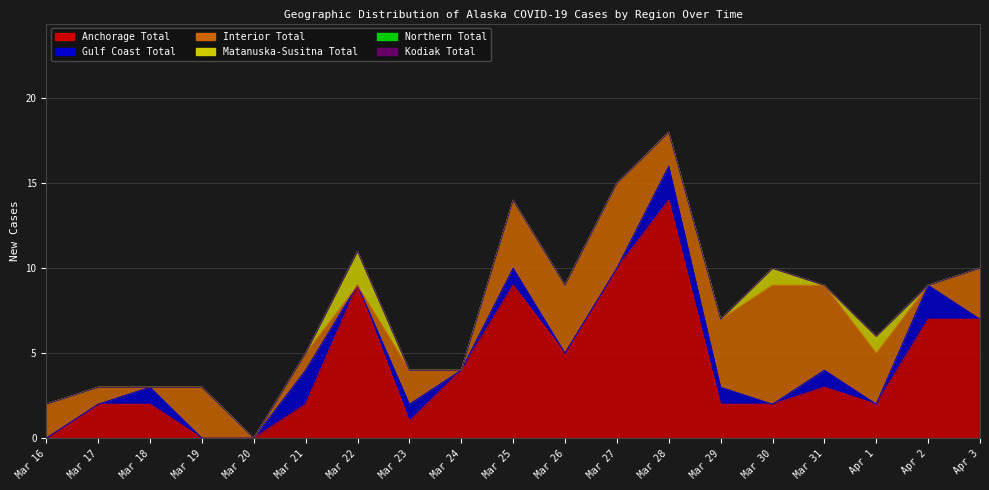

At how many categories does at least one series exceed 3?

11